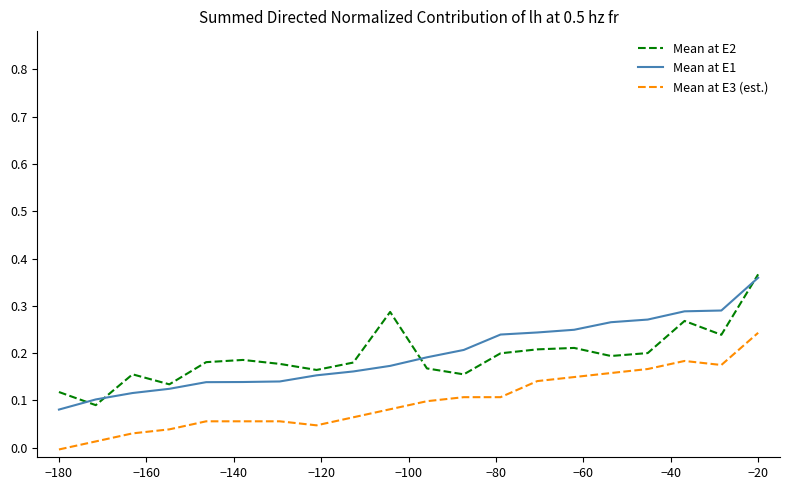

True or false: Mean at E3 (est.) and Mean at E1 intersect in this chart.

False